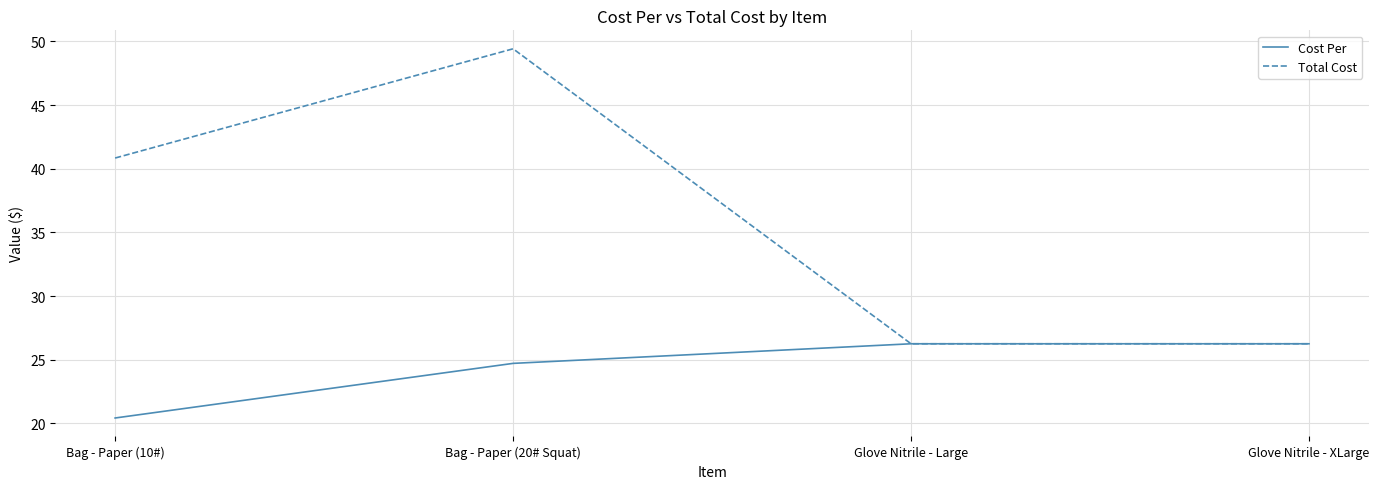

Is the value of Total Cost at Glove Nitrile - XLarge greater than the value of Cost Per at Bag - Paper (10#)?

Yes